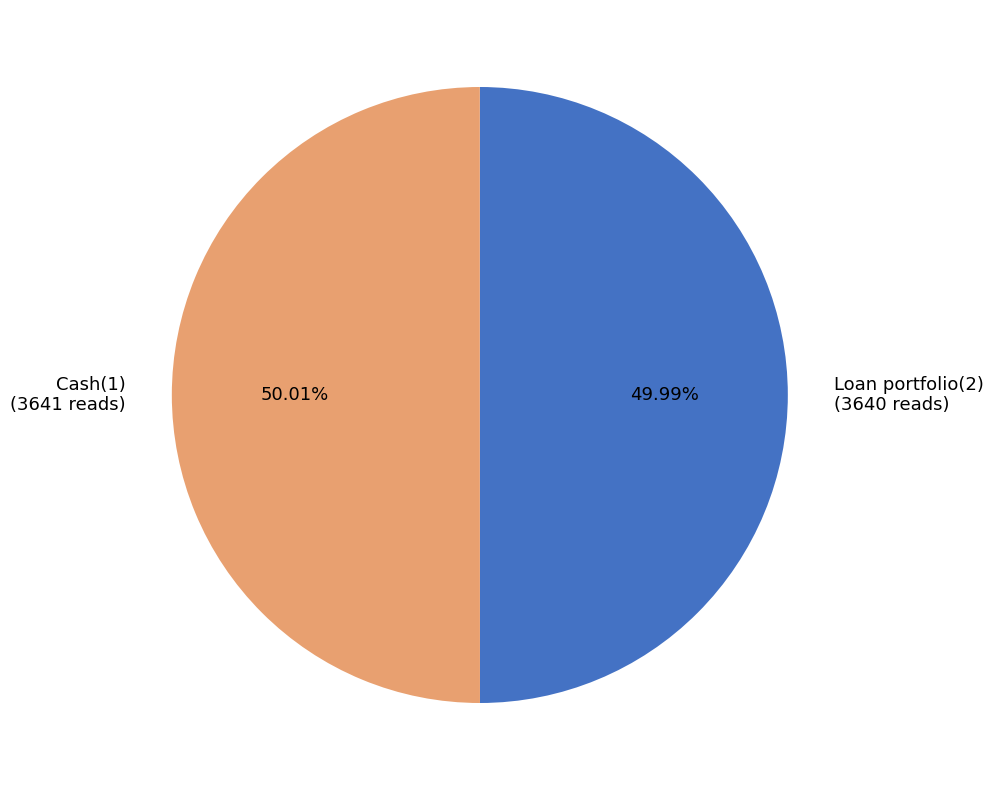

What portion of the pie excludes Loan portfolio(2)?

50.0%